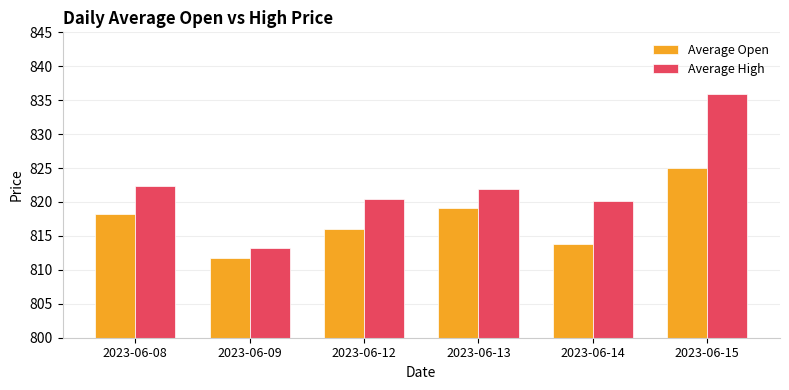

The Average Open series shows 1397.3 at 2023-06-08. True or false?

False